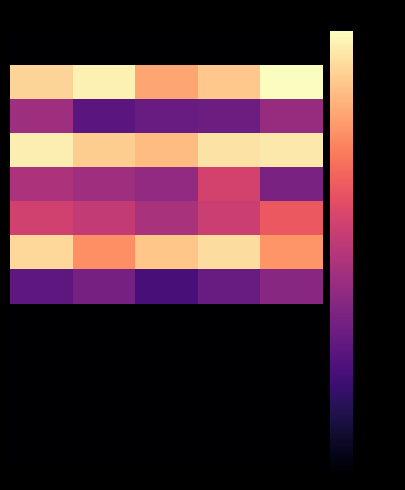

At how many categories does at least one series exceed 142?

5